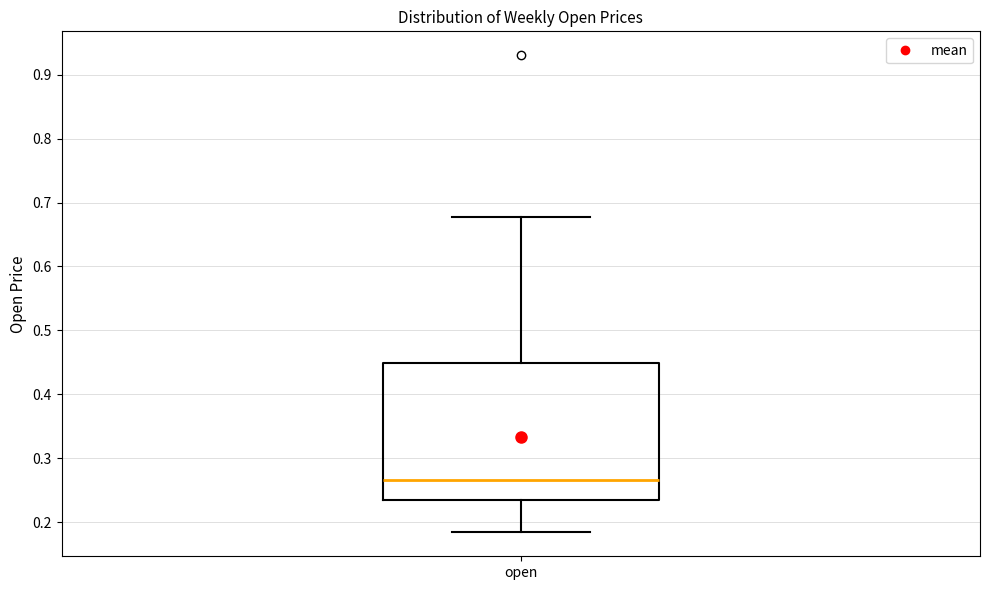

Read this box plot against the y-axis: the position of the median line, the range covered by the box, and the ends of both whiskers. The values are not printed on the chart, so give them approximately, as read against the axis.

median 0.27, box 0.23 to 0.45, whiskers 0.18 to 0.68